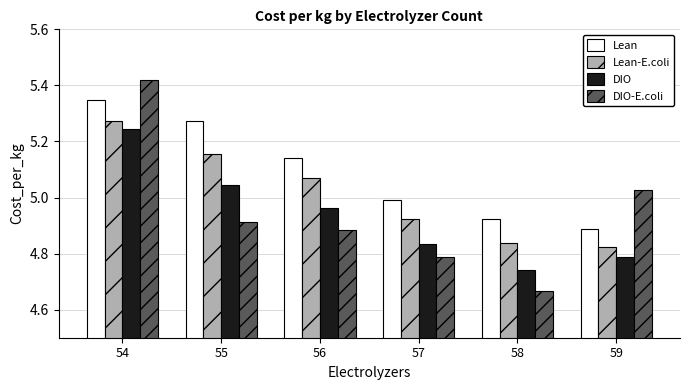

How many distinct data groups are displayed?

4